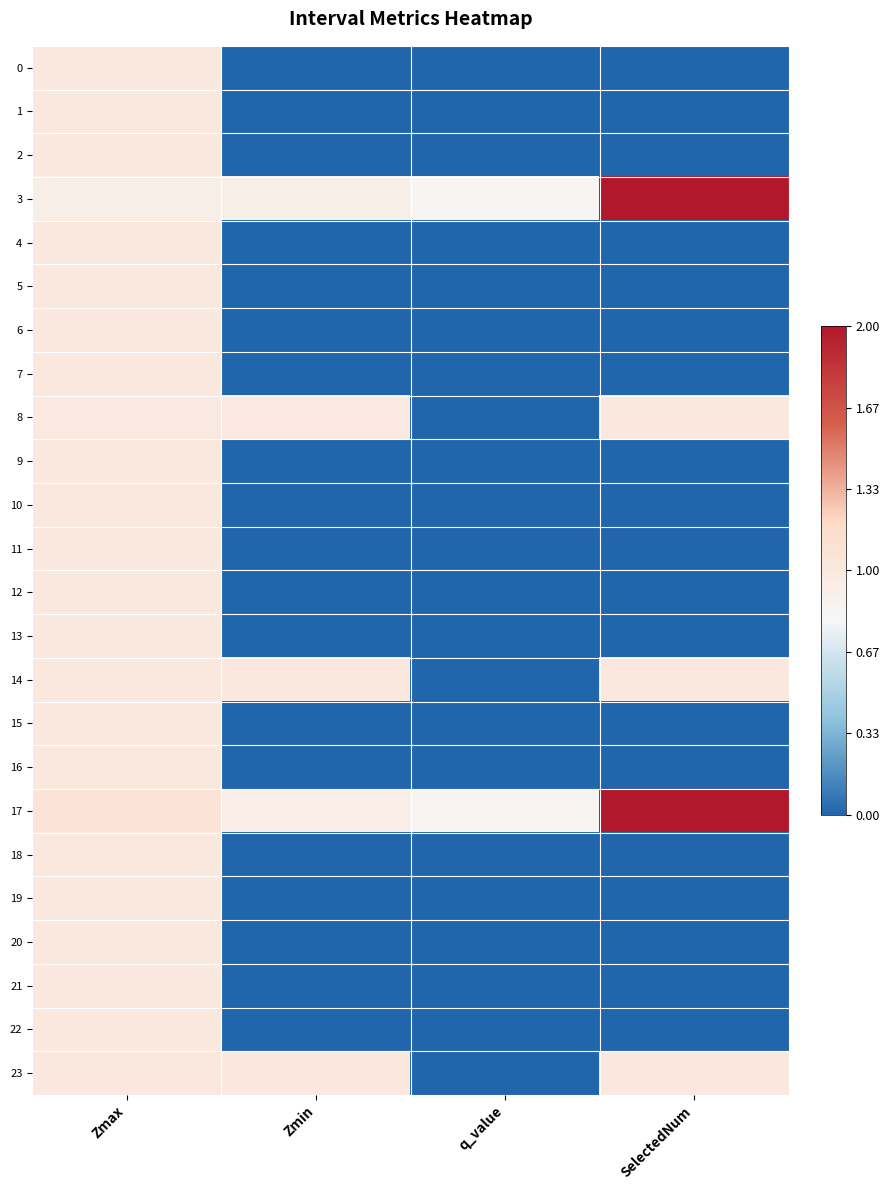

Reading right to left, list all the values displayed in this chart.

0: SelectedNum=0.0	q_value=0.0	Zmin=0.0	Zmax=1.0
1: SelectedNum=0.0	q_value=0.0	Zmin=0.0	Zmax=1.0
2: SelectedNum=0.0	q_value=0.0	Zmin=0.0	Zmax=1.0
3: SelectedNum=2.0	q_value=0.8	Zmin=0.9	Zmax=0.9
4: SelectedNum=0.0	q_value=0.0	Zmin=0.0	Zmax=1.0
5: SelectedNum=0.0	q_value=0.0	Zmin=0.0	Zmax=1.0
6: SelectedNum=0.0	q_value=0.0	Zmin=0.0	Zmax=1.0
7: SelectedNum=0.0	q_value=0.0	Zmin=0.0	Zmax=1.0
8: SelectedNum=1.0	q_value=0.0	Zmin=1.0	Zmax=1.0
9: SelectedNum=0.0	q_value=0.0	Zmin=0.0	Zmax=1.0
10: SelectedNum=0.0	q_value=0.0	Zmin=0.0	Zmax=1.0
11: SelectedNum=0.0	q_value=0.0	Zmin=0.0	Zmax=1.0
12: SelectedNum=0.0	q_value=0.0	Zmin=0.0	Zmax=1.0
13: SelectedNum=0.0	q_value=0.0	Zmin=0.0	Zmax=1.0
14: SelectedNum=1.0	q_value=0.0	Zmin=1.0	Zmax=1.0
15: SelectedNum=0.0	q_value=0.0	Zmin=0.0	Zmax=1.0
16: SelectedNum=0.0	q_value=0.0	Zmin=0.0	Zmax=1.0
17: SelectedNum=2.0	q_value=0.8	Zmin=0.9	Zmax=1.1
18: SelectedNum=0.0	q_value=0.0	Zmin=0.0	Zmax=1.0
19: SelectedNum=0.0	q_value=0.0	Zmin=0.0	Zmax=1.0
20: SelectedNum=0.0	q_value=0.0	Zmin=0.0	Zmax=1.0
21: SelectedNum=0.0	q_value=0.0	Zmin=0.0	Zmax=1.0
22: SelectedNum=0.0	q_value=0.0	Zmin=0.0	Zmax=1.0
23: SelectedNum=1.0	q_value=0.0	Zmin=1.0	Zmax=1.0